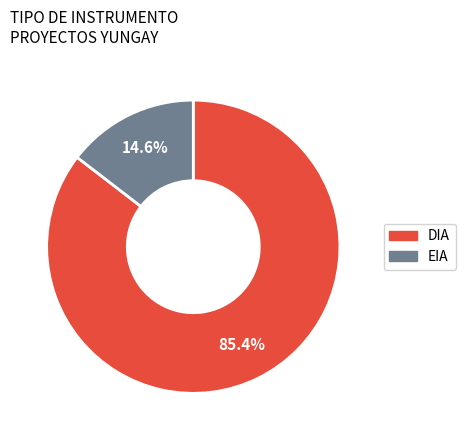

What is the ratio of the value at EIA to the value at DIA?

0.2